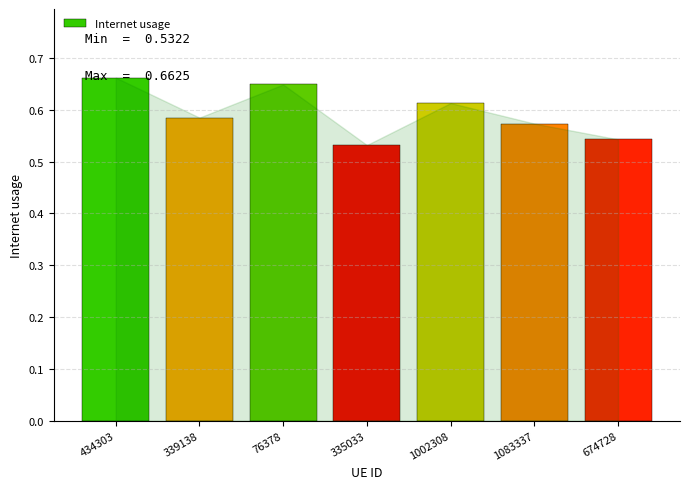

Count the values in the range 0 to 1.

7